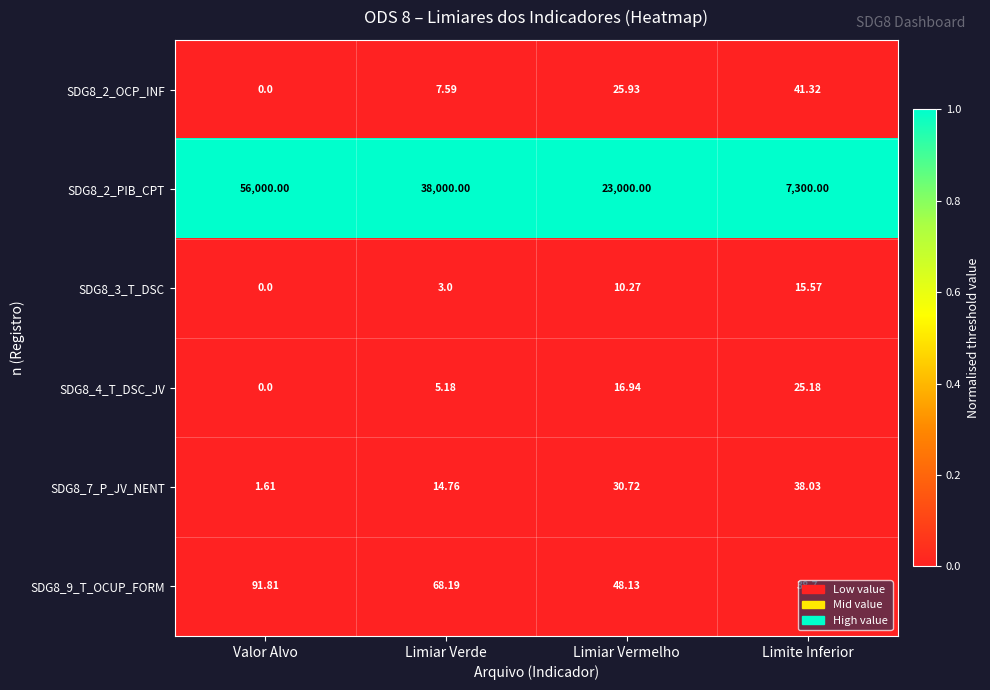

Is the value of SDG8_3_T_DSC at Limite Inferior greater than the value of SDG8_2_PIB_CPT at Limiar Vermelho?

No